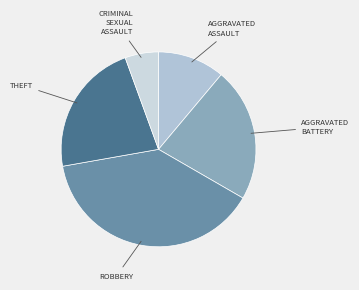

Which category has the biggest portion of the pie?

Robbery